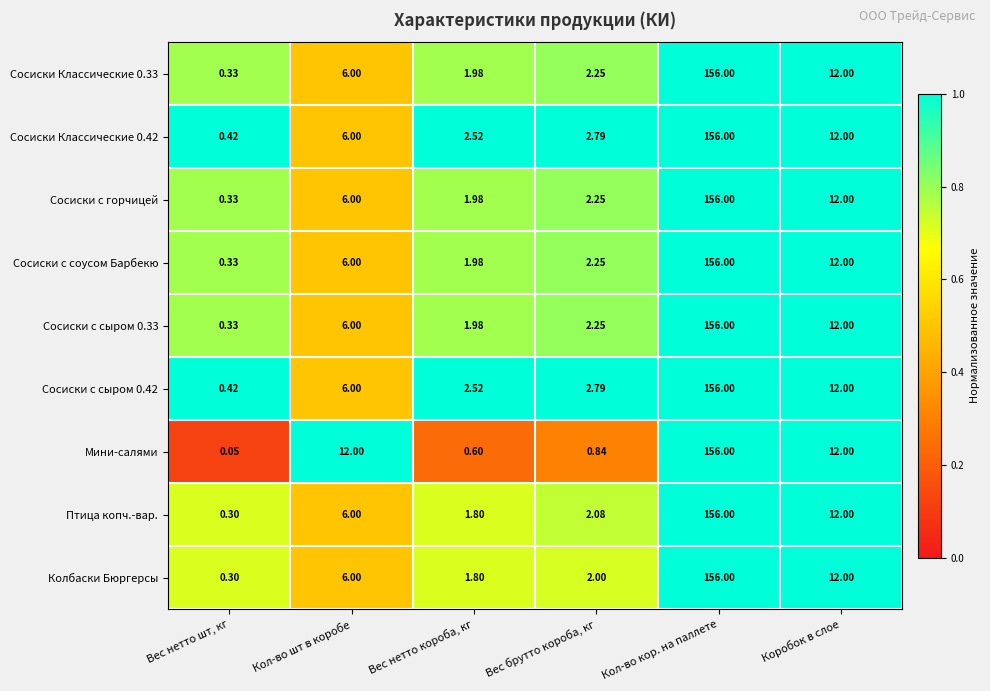

At which label does Колбаски Бюргерсы reach its peak?

Кол-во кор. на паллете